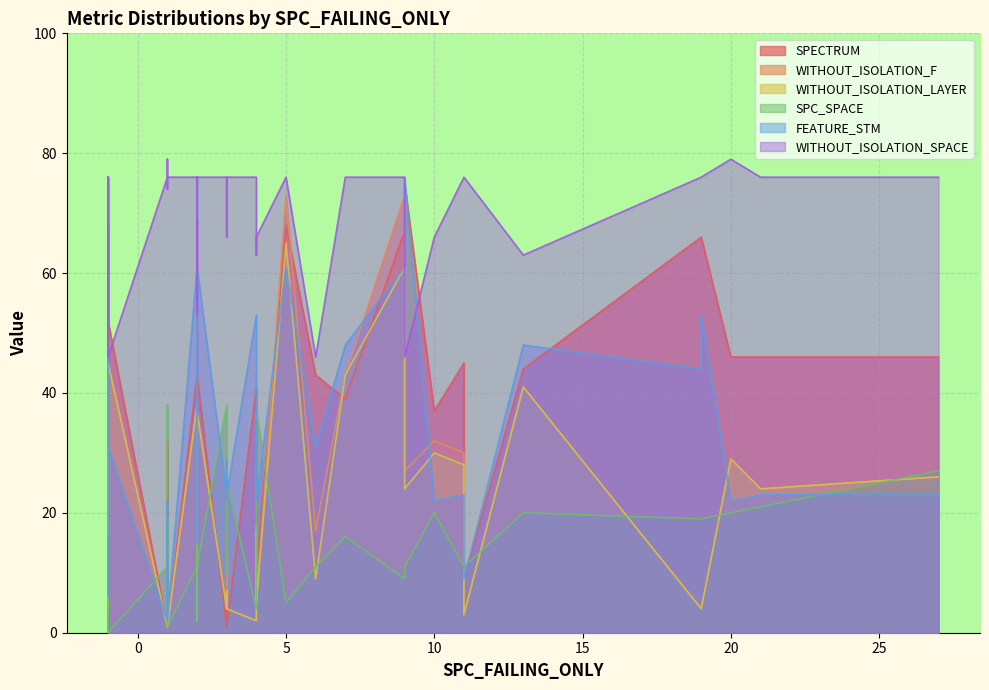

What value does the WITHOUT_ISOLATION_SPACE series have at 17, to the nearest 5?

75